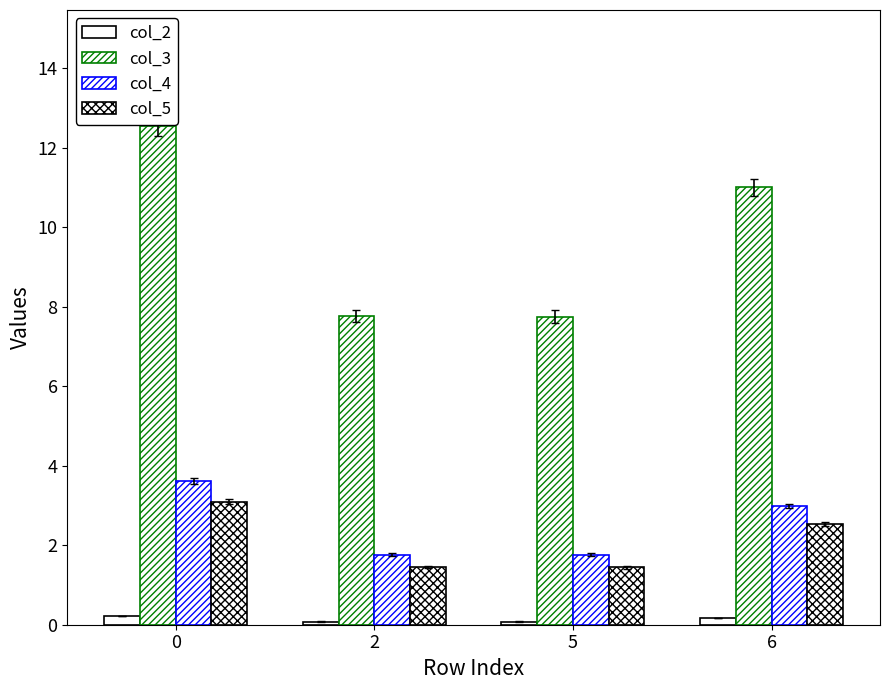

What is the value of the col_5 bar at the 1st from the left?

3.1